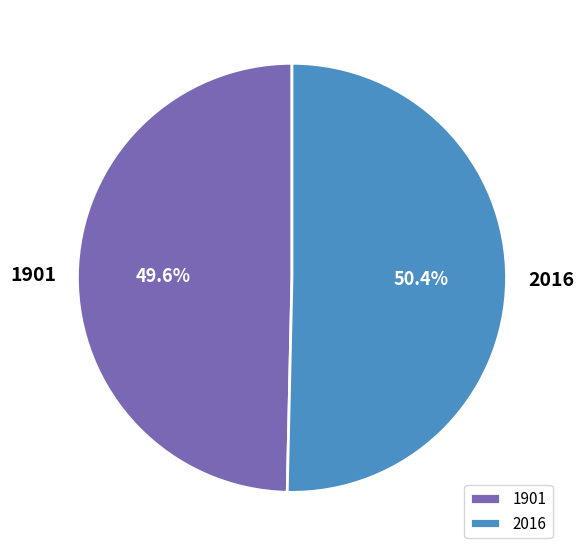

How many slices are in this pie chart?

2